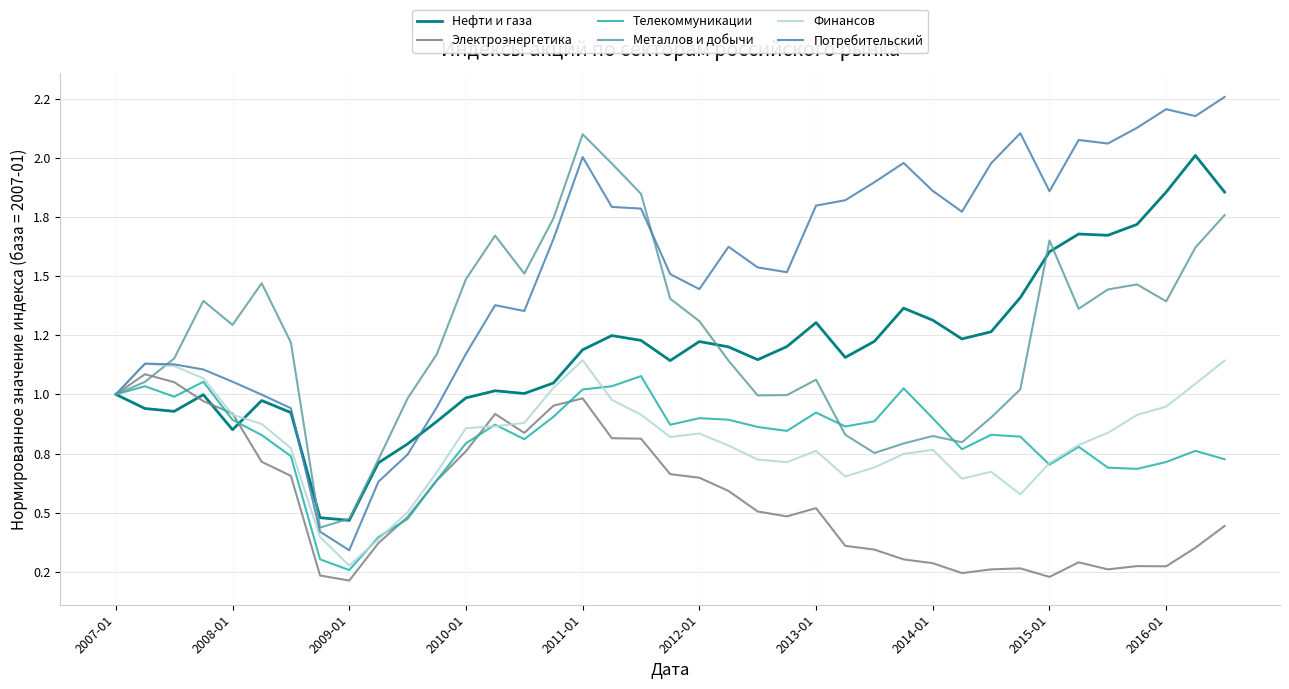

What is the sum of all Металлов и добычи values?

48.2